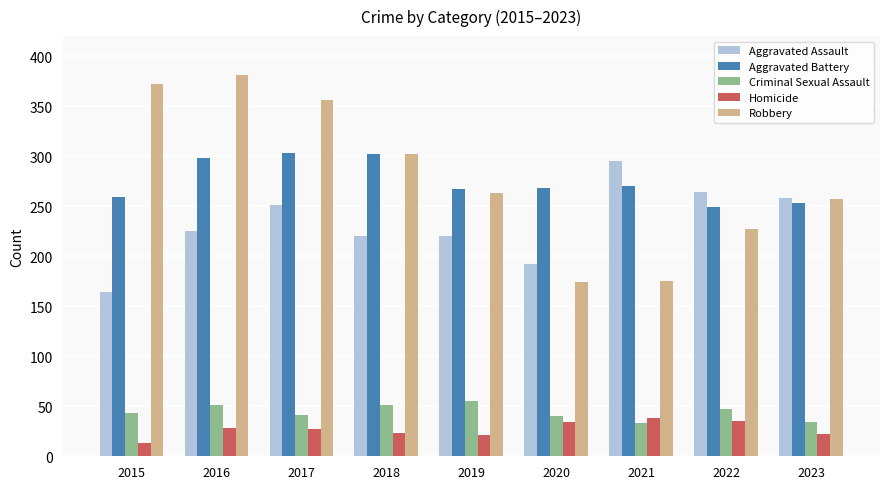

What is the average value of the Aggravated Assault series?

232